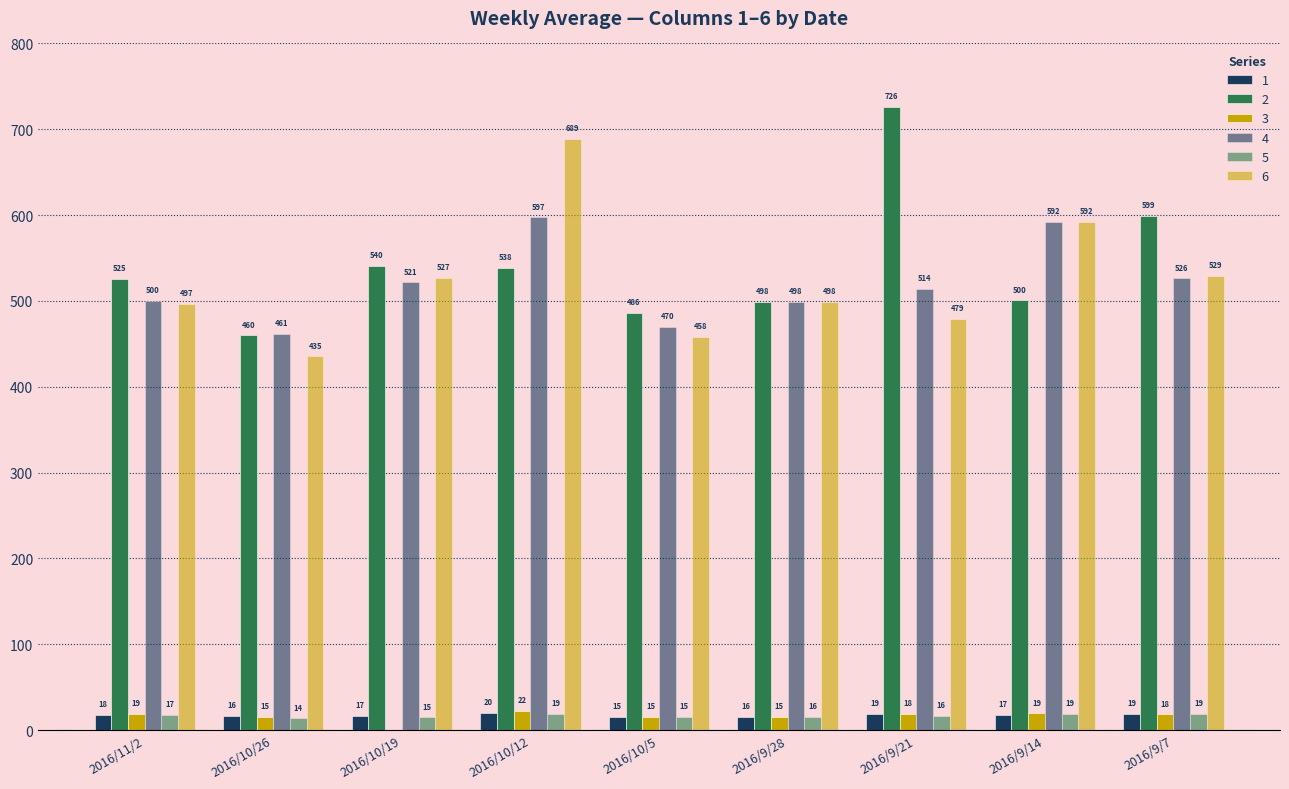

Is the value of 3 at 2016/10/12 greater than the value of 4 at 2016/9/21?

No